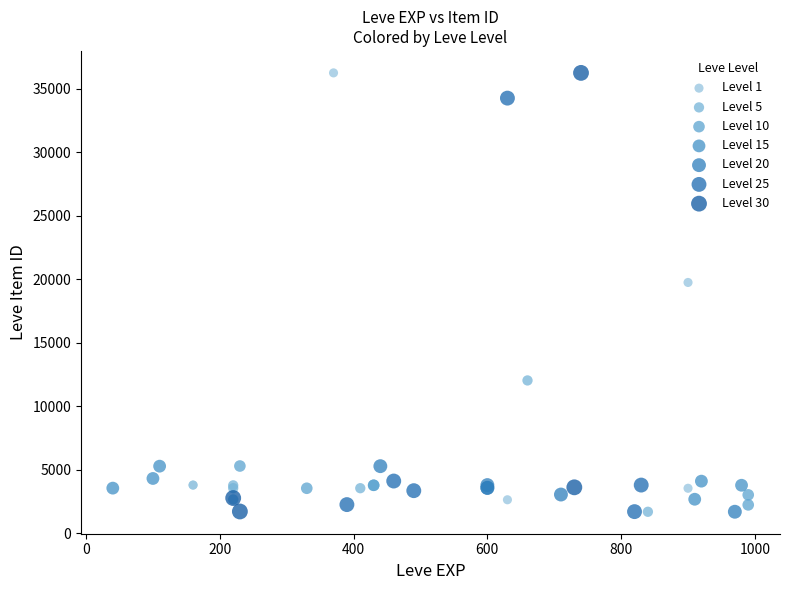

Which series has the largest Y range (max minus min)?

Level 30